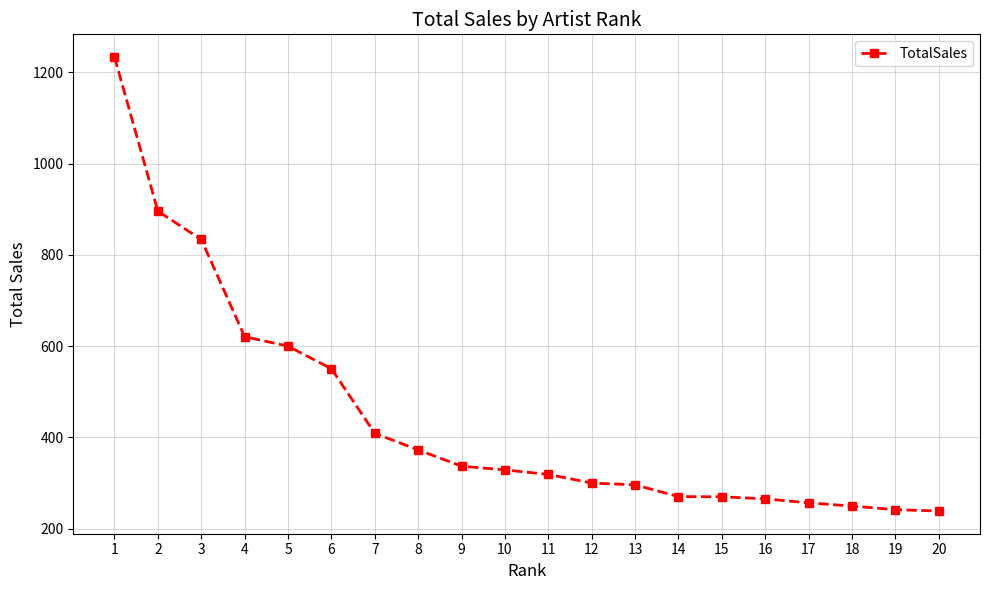

What is the maximum value shown in the chart?

1233.5